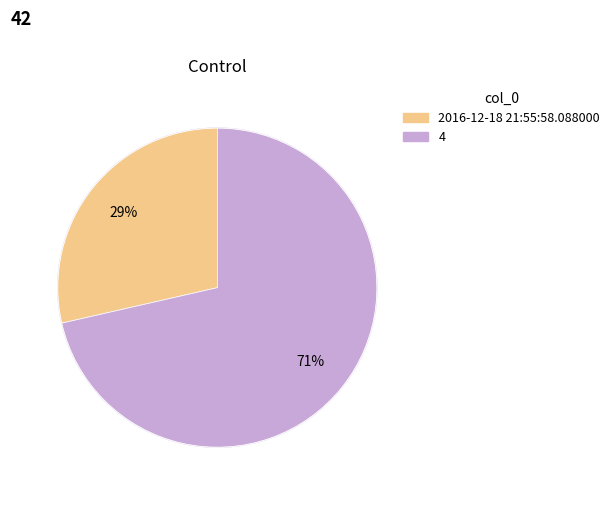

Which slice is the largest?

4